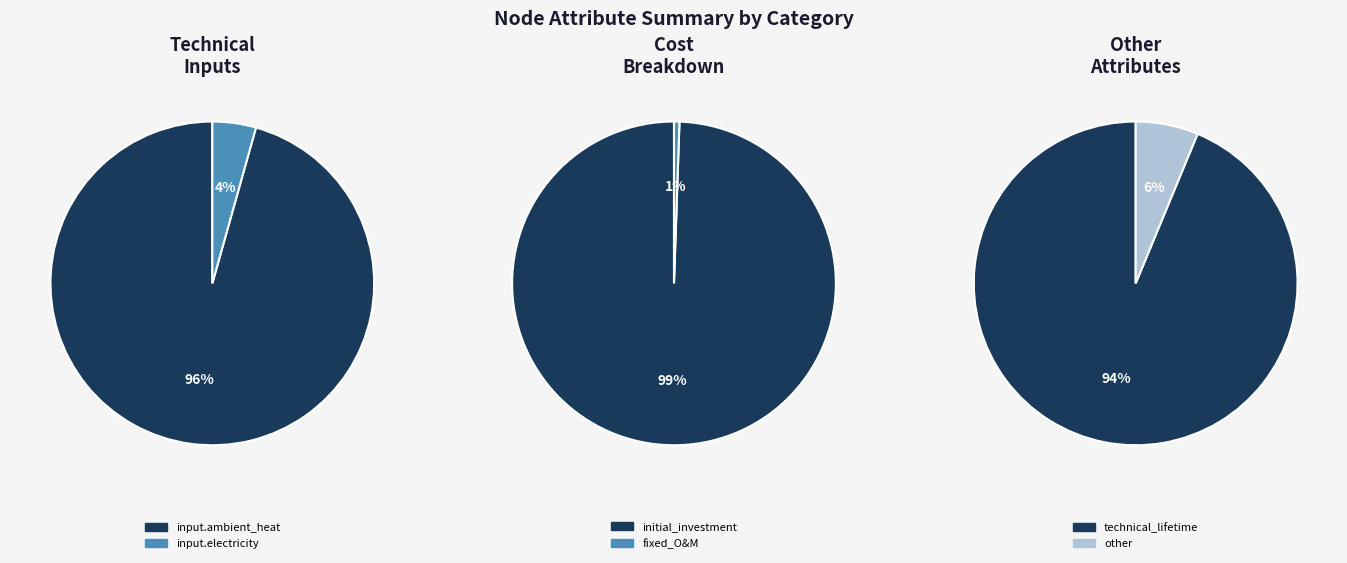

To the nearest percent, what percentage of the pie is input.ambient_heat?

96%